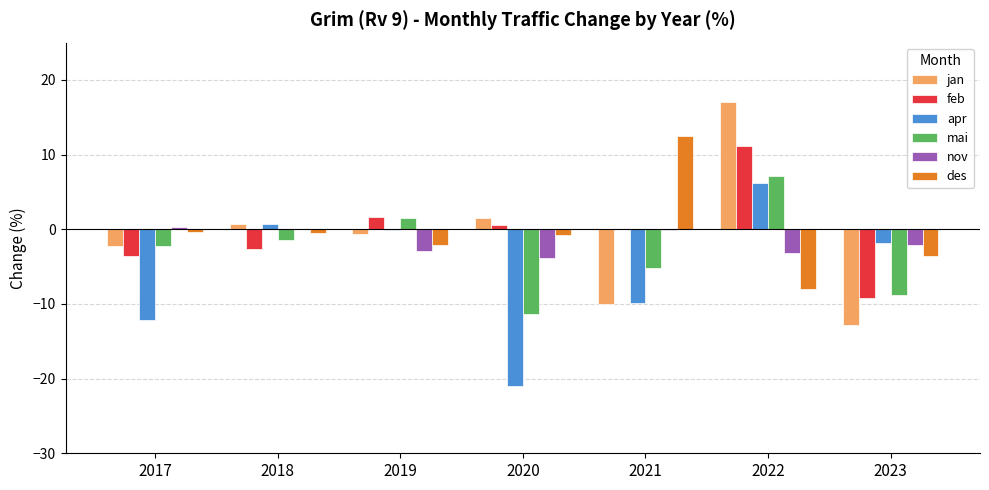

Which category has the highest value across all series?

2022